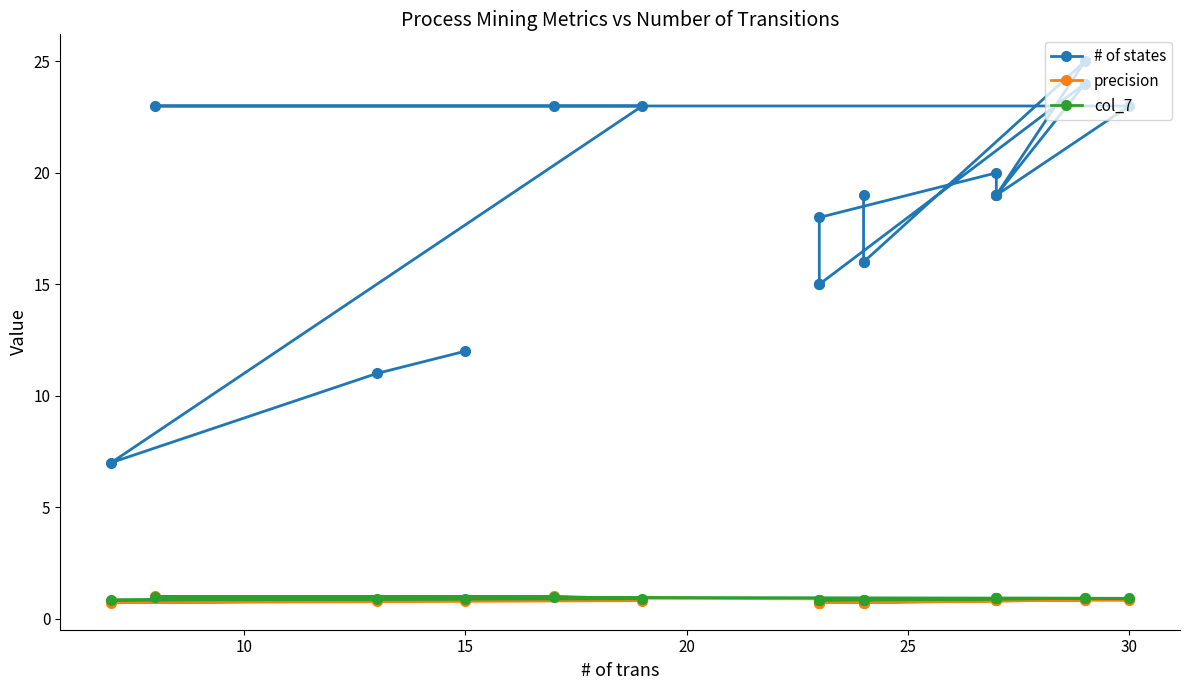

Count the number of data series in this chart.

3